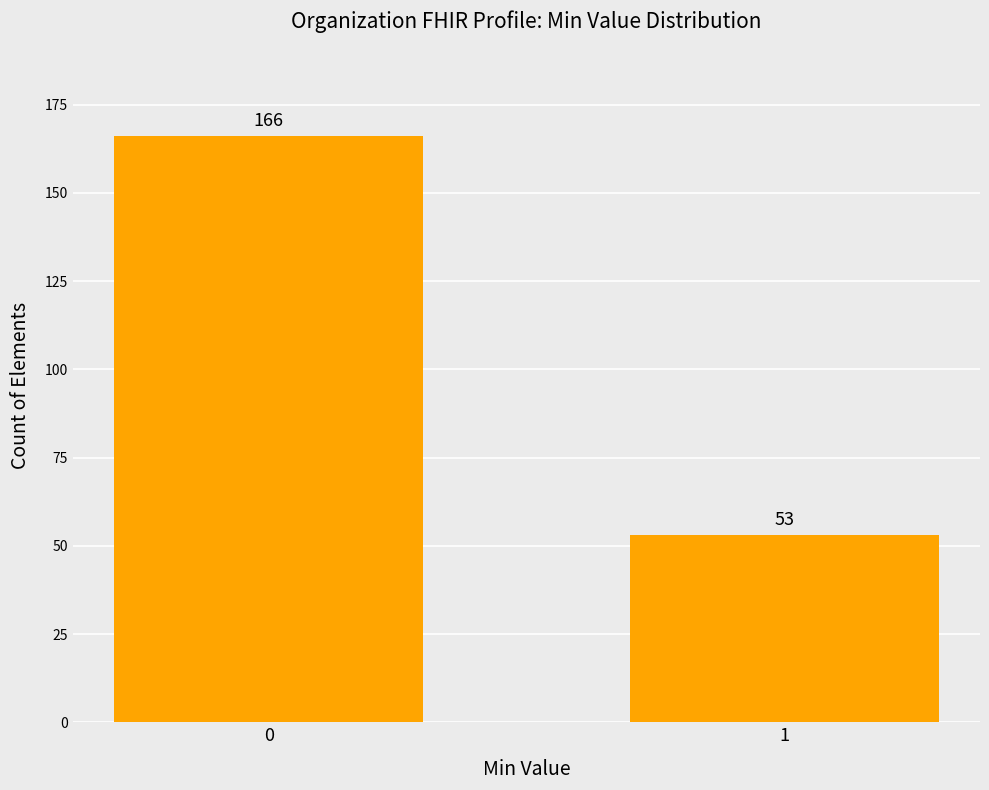

What is the difference between the maximum and minimum values?

113